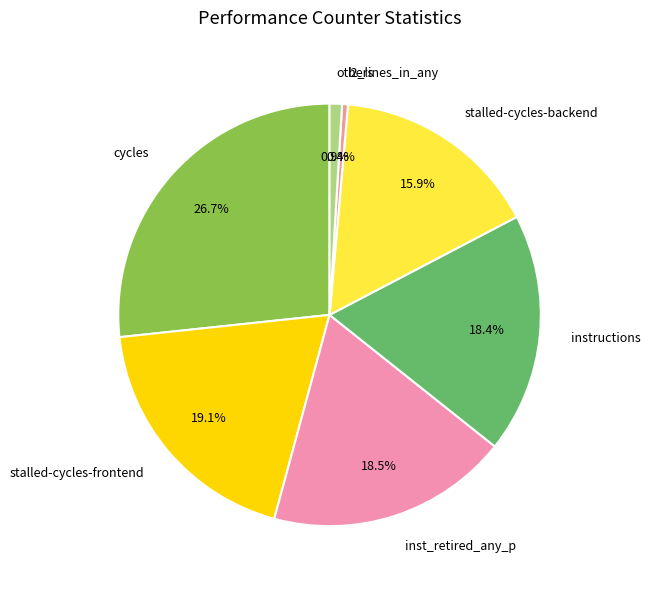

Combined, what portion of the pie is others and cycles?

27.6%